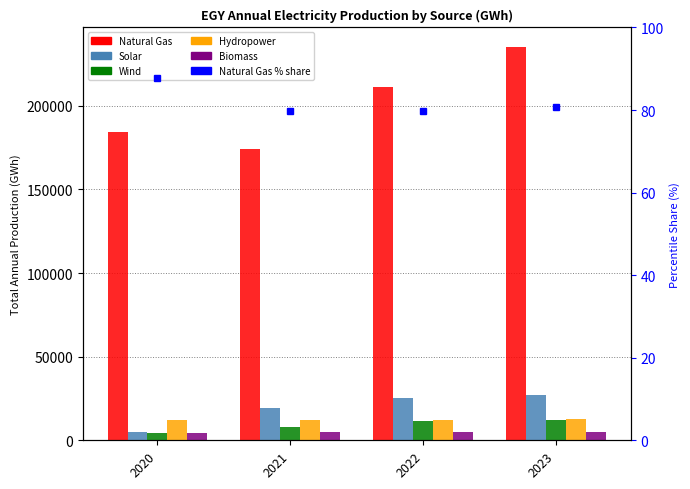

What is the greatest value displayed?

235135.6